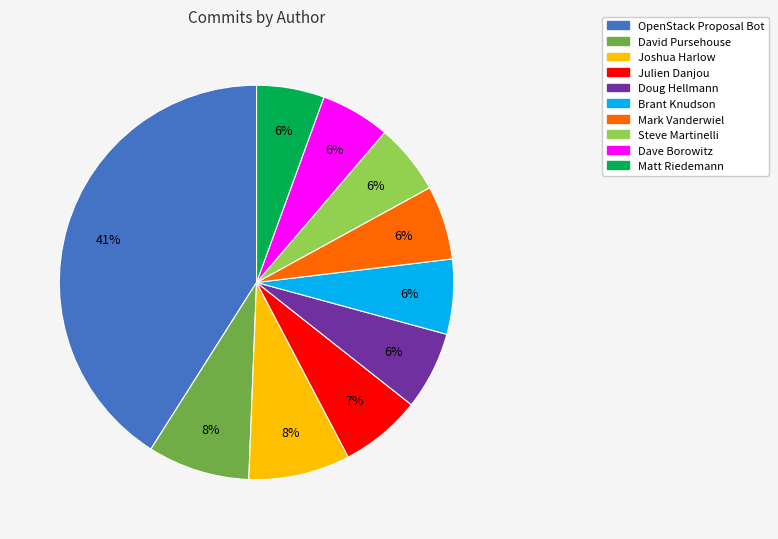

How many slices are in this pie chart?

10